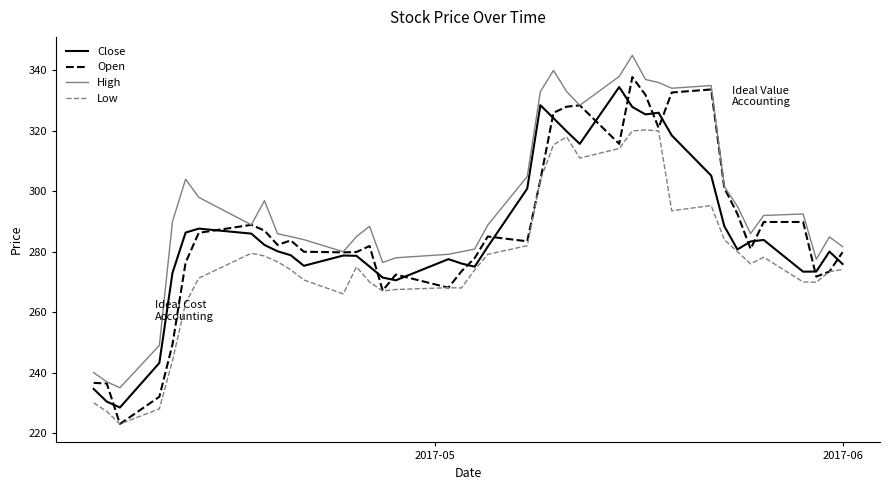

True or false: Low and High intersect in this chart.

False